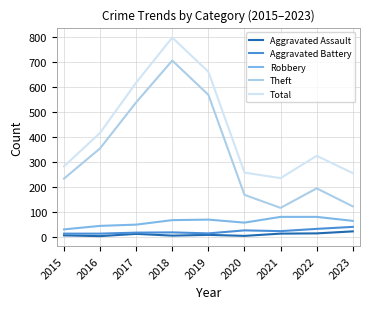

At which category is the sum across all series the highest?

2018